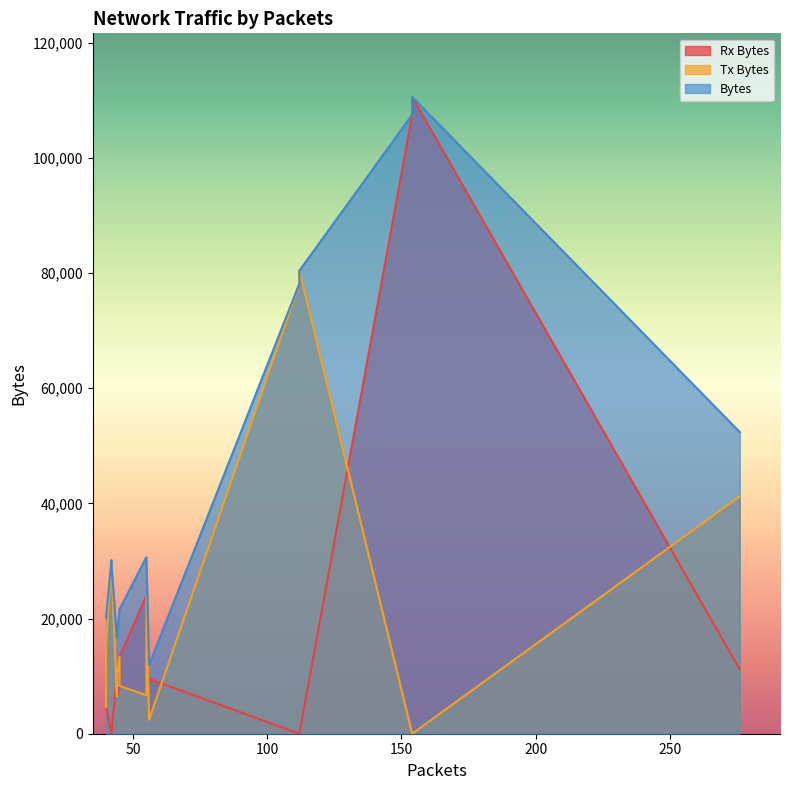

What is the difference between the maximum and minimum values in the Tx Bytes series?

80416